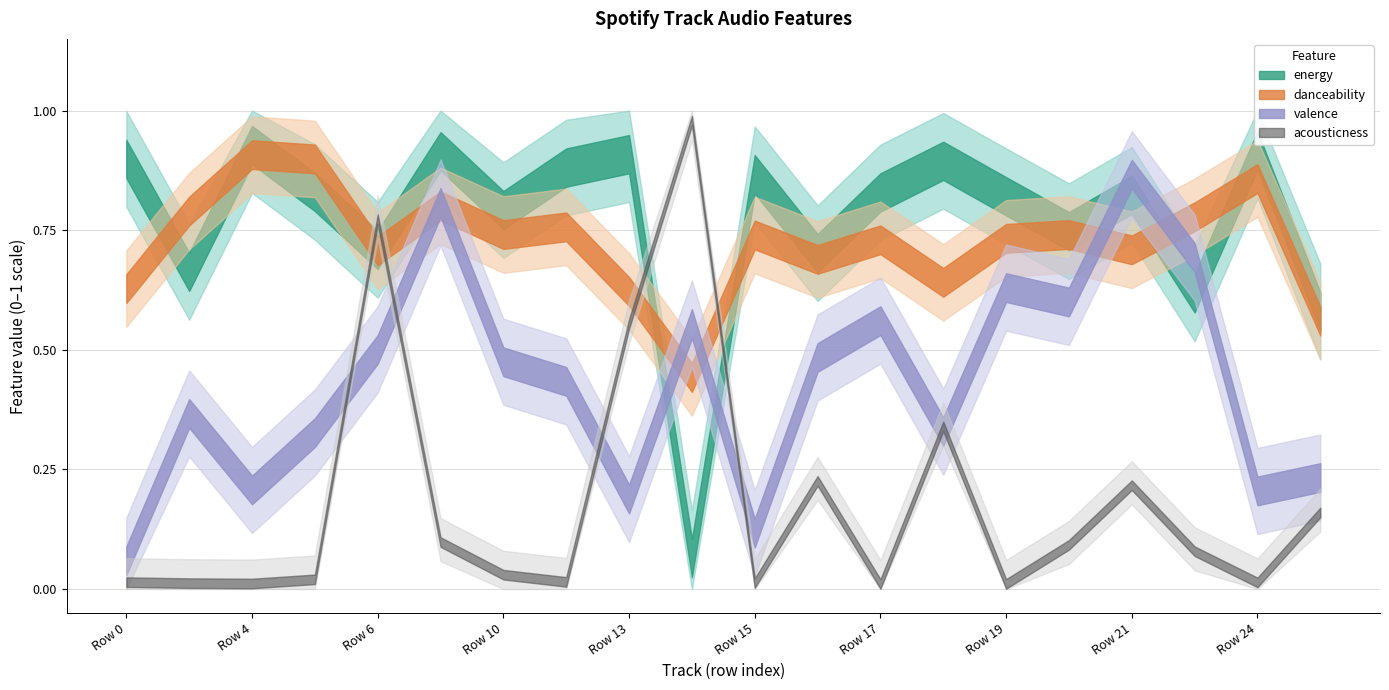

Reading left to right, what are all the values shown in this chart?

acousticness: 0.0	0.0	0.0	0.0	0.8	0.1	0.0	0.0	0.5	1.0	0.0	0.2	0.0	0.3	0.0	0.1	0.2	0.1	0.0	0.1
energy: 0.9	0.7	0.9	0.8	0.7	0.9	0.8	0.9	0.9	0.1	0.9	0.7	0.8	0.9	0.8	0.7	0.8	0.6	0.9	0.6
danceability: 0.6	0.8	0.9	0.9	0.7	0.8	0.7	0.8	0.6	0.4	0.7	0.7	0.7	0.6	0.7	0.7	0.7	0.8	0.9	0.6
valence: 0.1	0.4	0.2	0.3	0.5	0.8	0.5	0.4	0.2	0.6	0.1	0.5	0.6	0.3	0.6	0.6	0.9	0.7	0.2	0.2